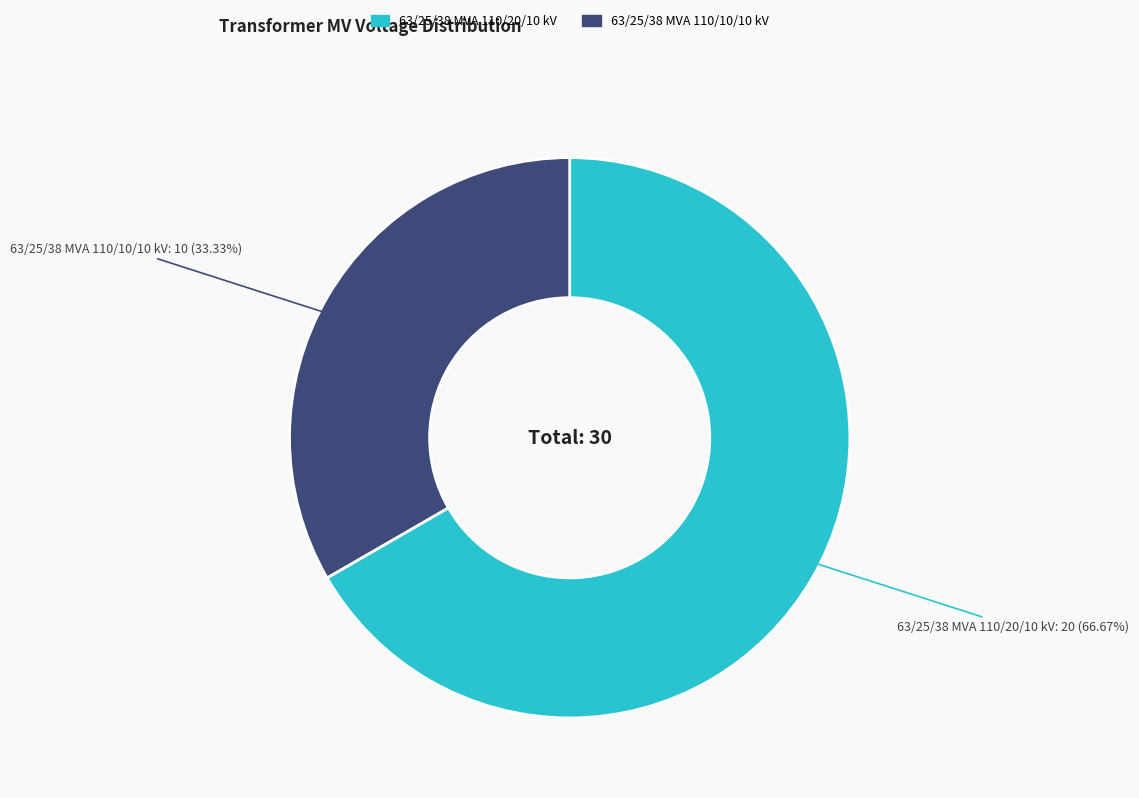

What percentage is the 63/25/38 MVA 110/10/10 kV slice, to the nearest percent?

33%